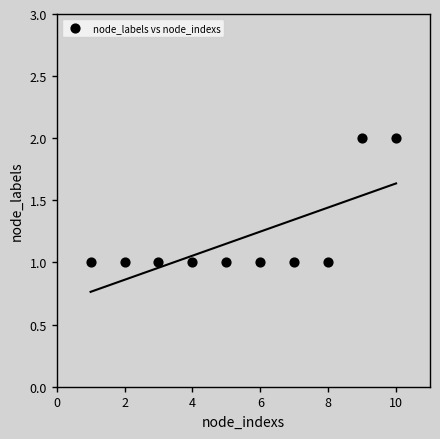

What is the average X value?

6